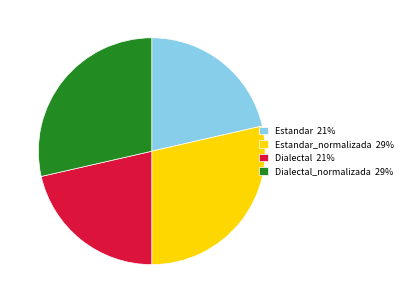

Count the number of slices in the pie.

4